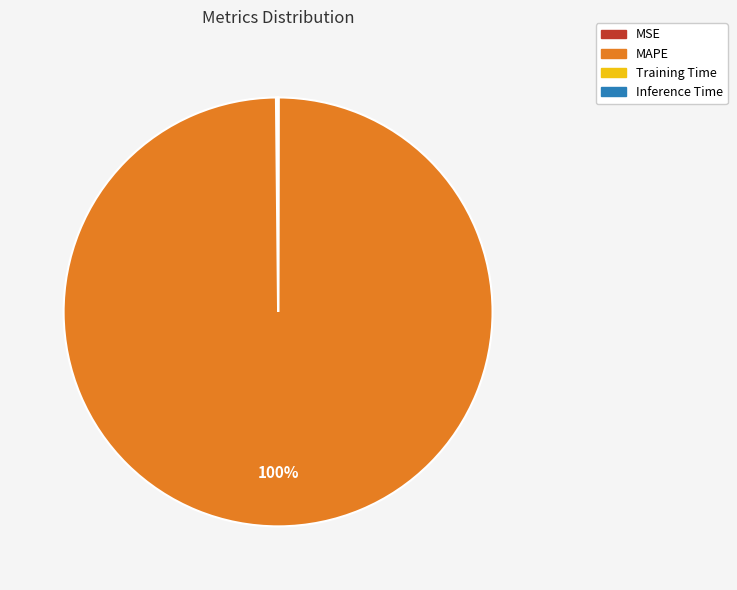

Which slice represents more than half of the pie?

MAPE